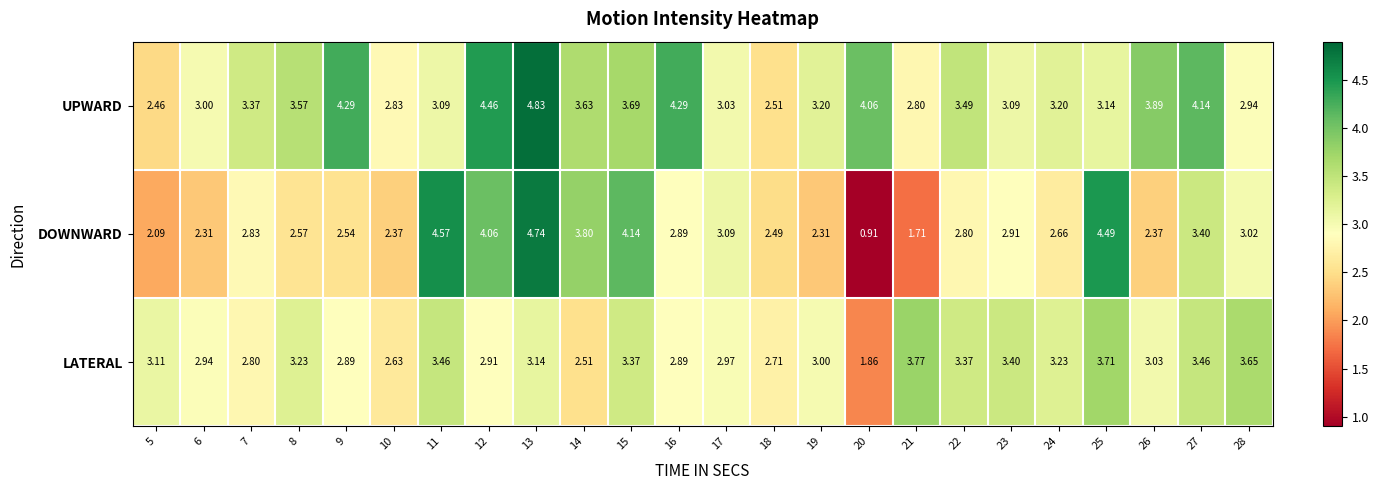

At how many categories does at least one series exceed 4?

9